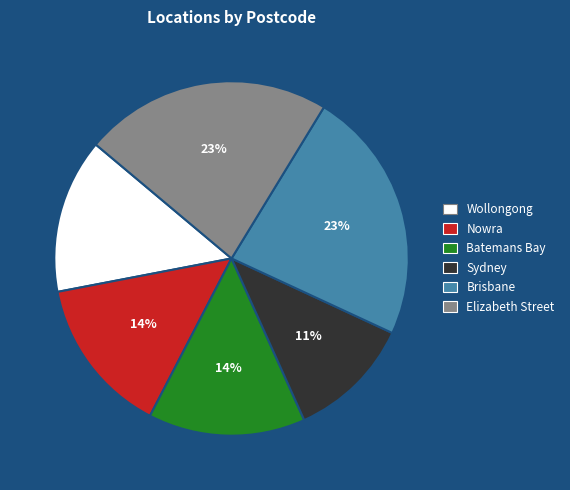

Which has a higher value, Nowra or Brisbane?

Brisbane